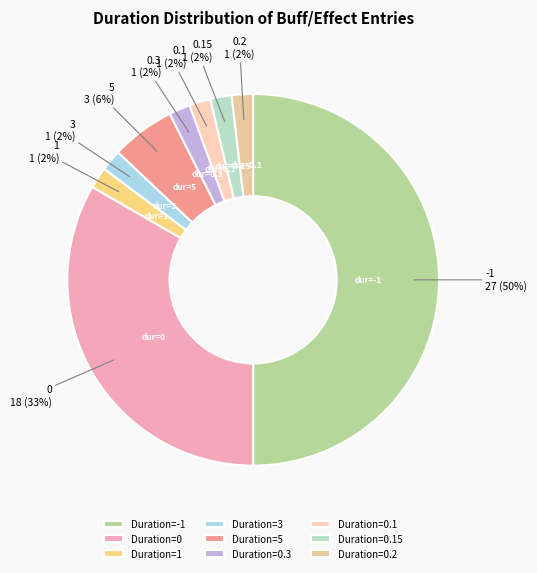

Count the number of slices in the pie.

9